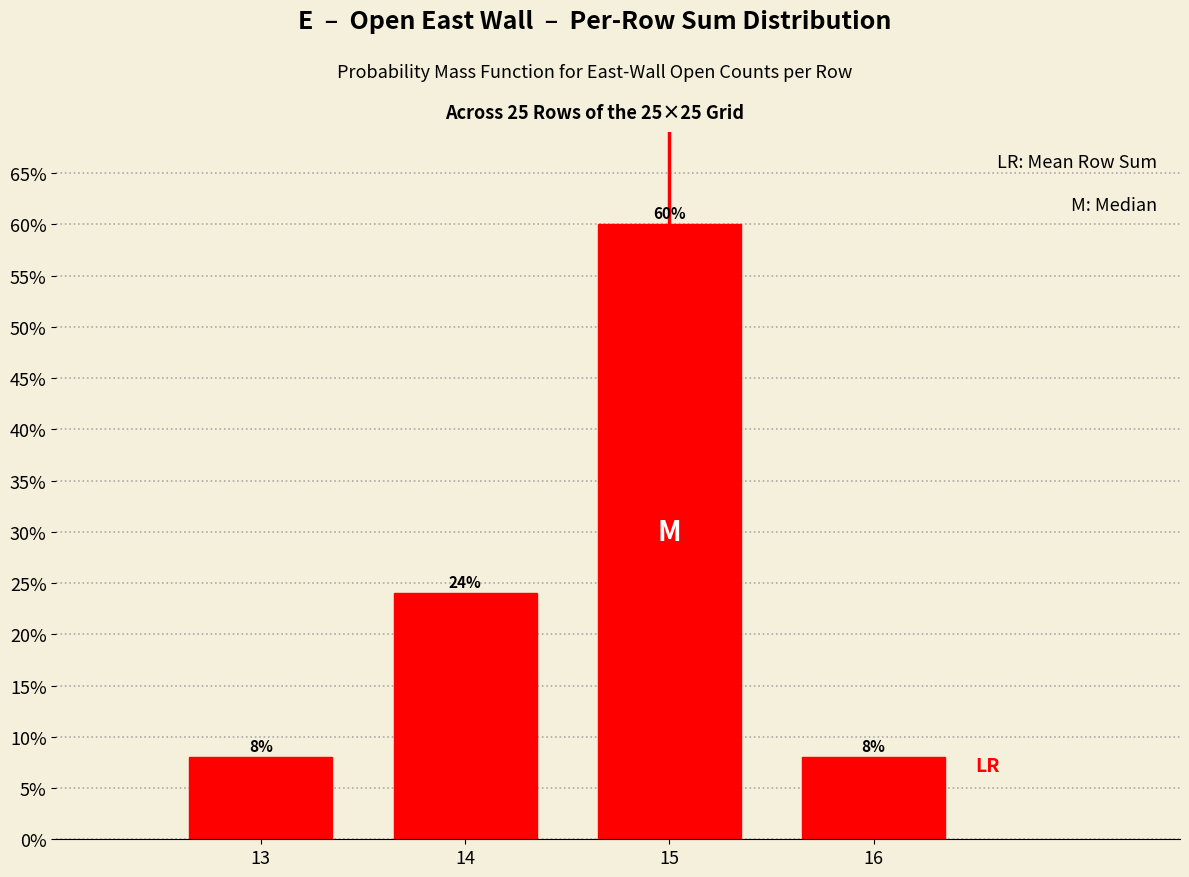

Reading left to right, list all the values displayed in this chart.

8	24	60	8